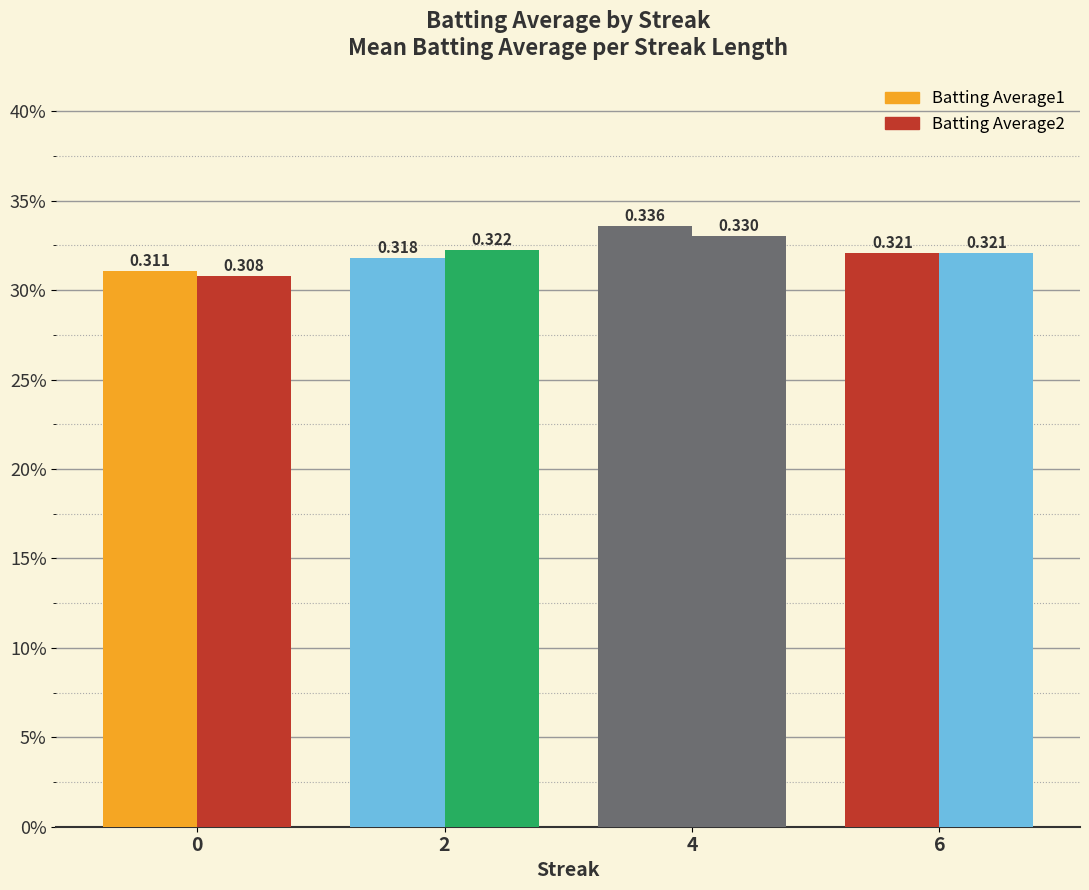

Does the chart contain stacked bars?

No